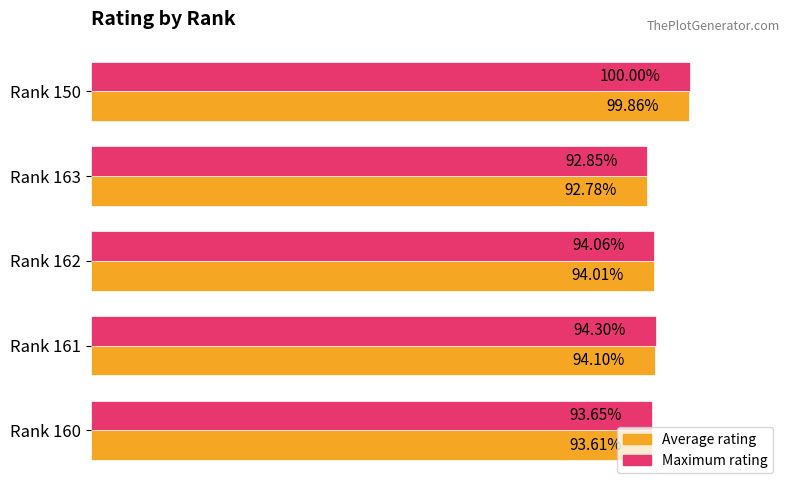

What is the average value of the Maximum rating series?

0.9